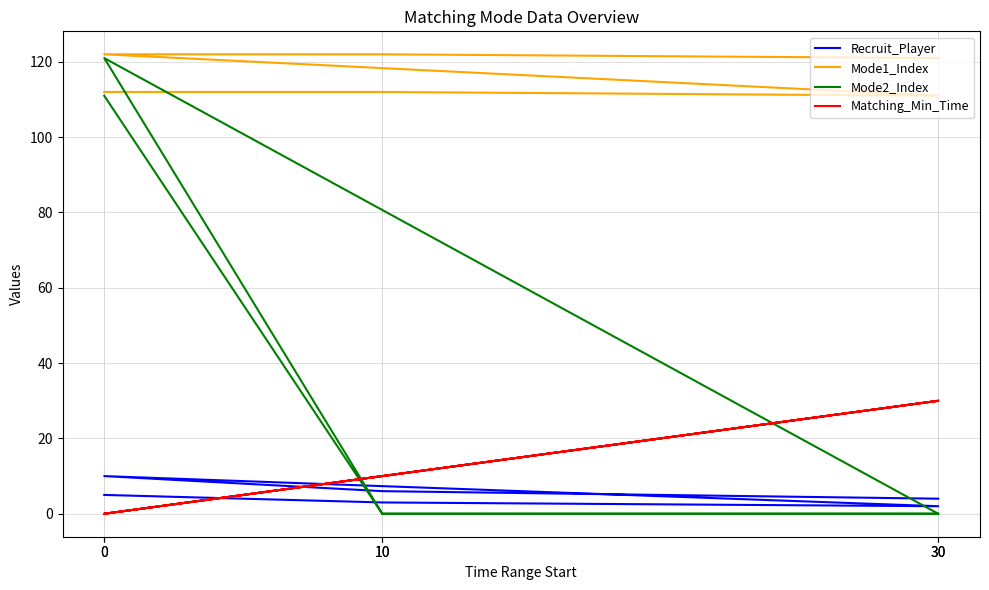

Between 0 and 0, which series saw the biggest shift?

Mode1_Index